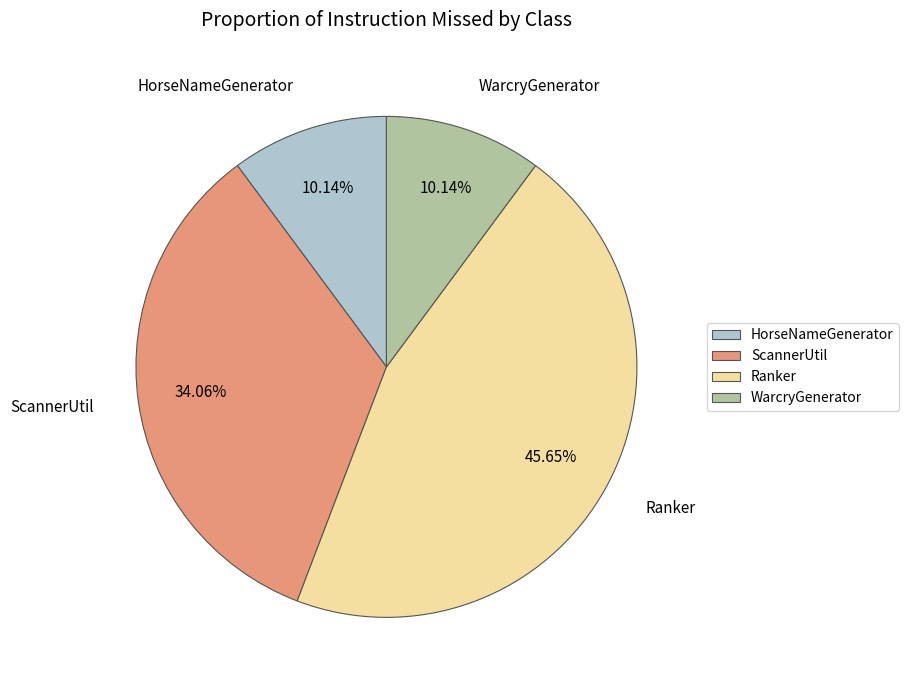

How many slices are in this pie chart?

4